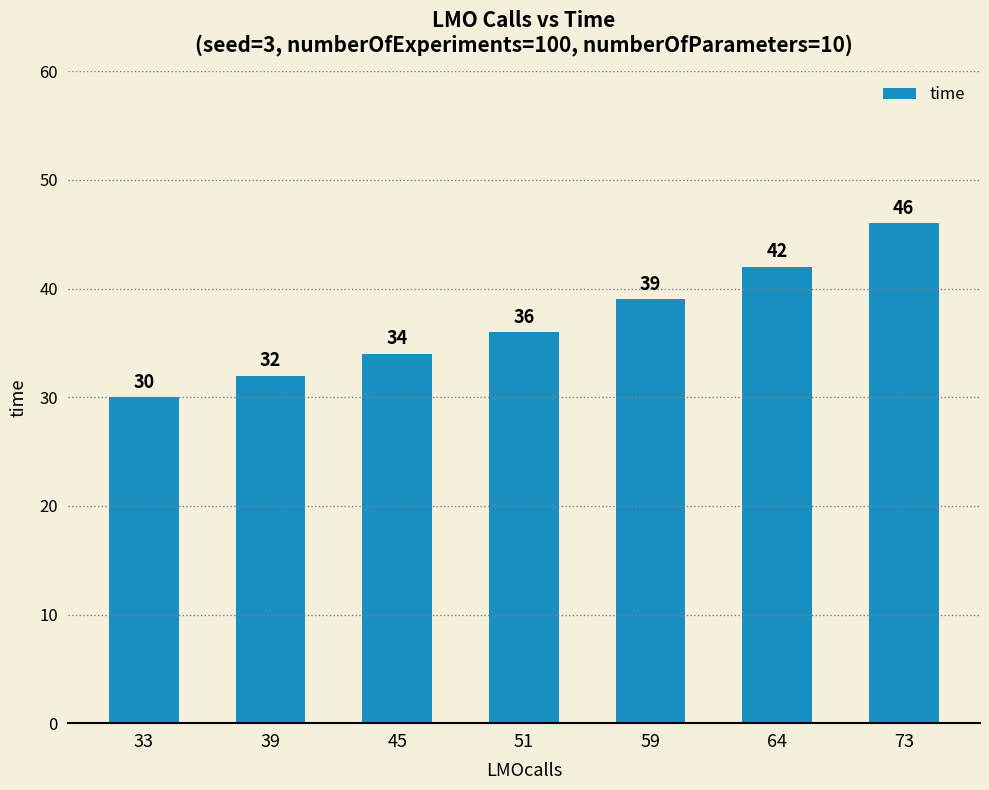

Which has a higher value, 73 or 51?

73